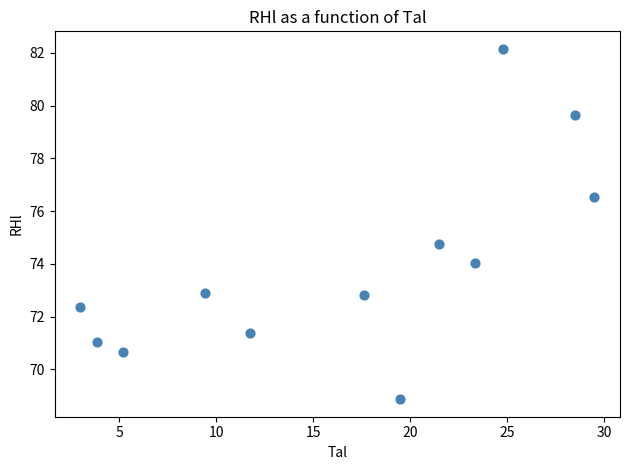

What Y value in the scatter plot is closest to 75?

74.8